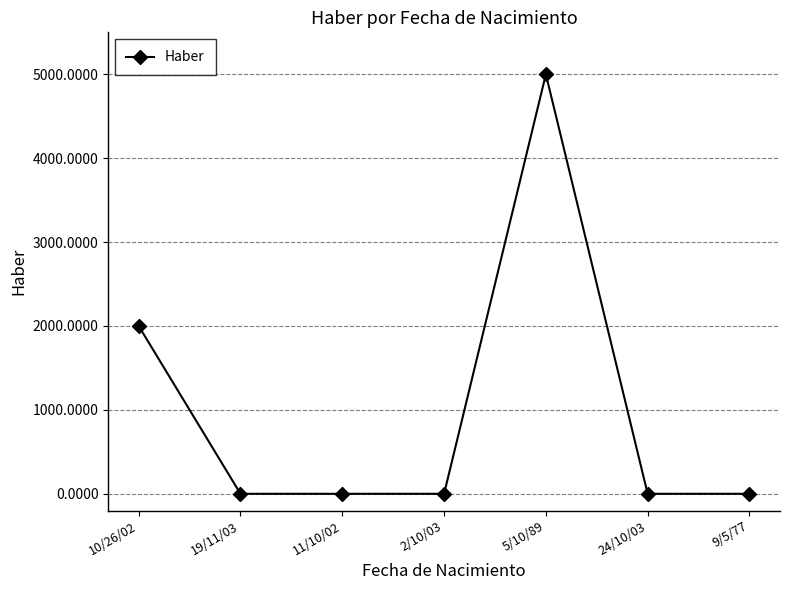

What is the difference between the maximum and minimum values?

5000